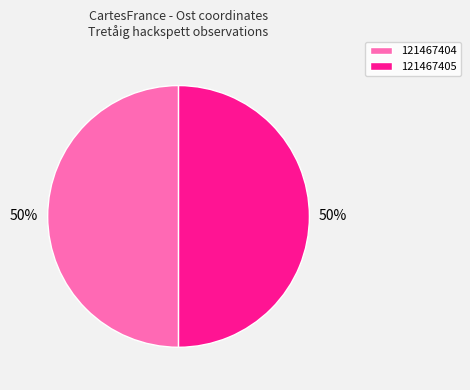

True or false: 121467404 accounts for 50% of the total.

True